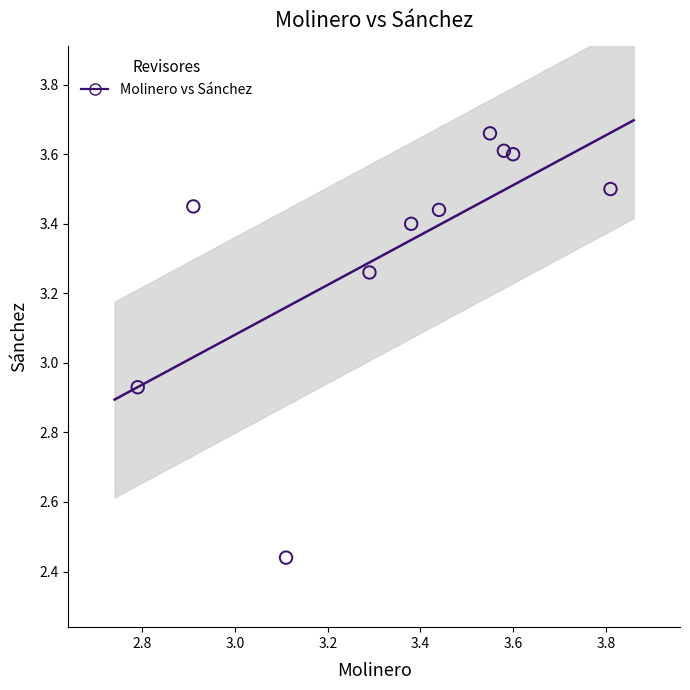

What is the range of X values (max minus min)?

1.0